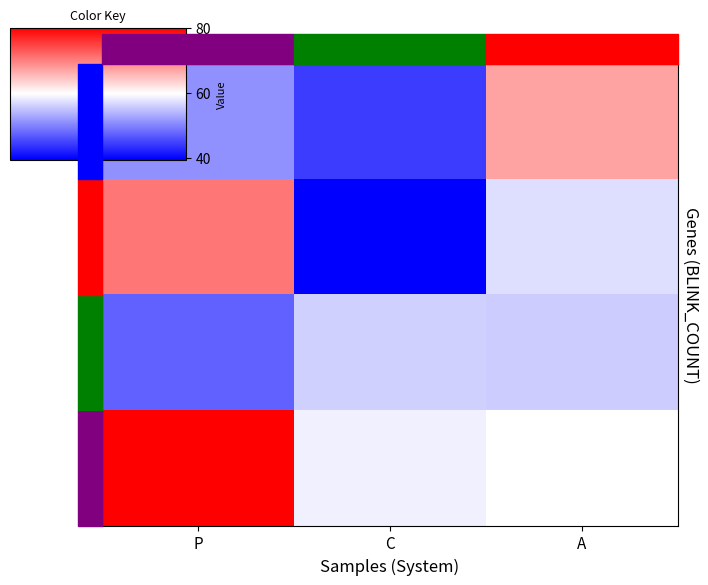

Is the value of 2 at A greater than the value of 1 at P?

No